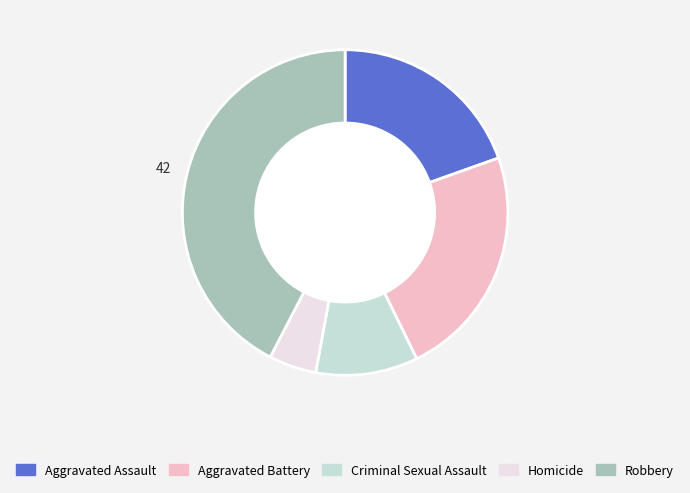

Rank the categories by value from lowest to highest.

Homicide, Criminal Sexual Assault, Aggravated Assault, Aggravated Battery, Robbery